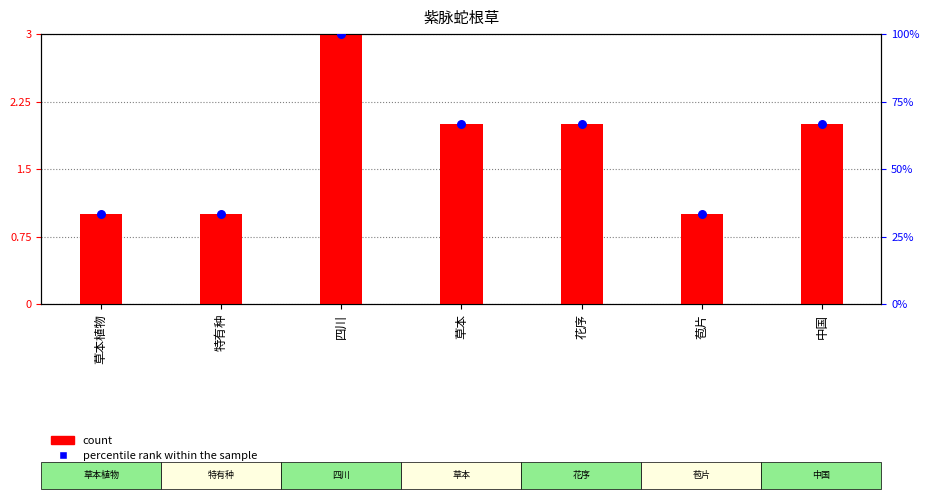

At how many categories does at least one series exceed 82?

1